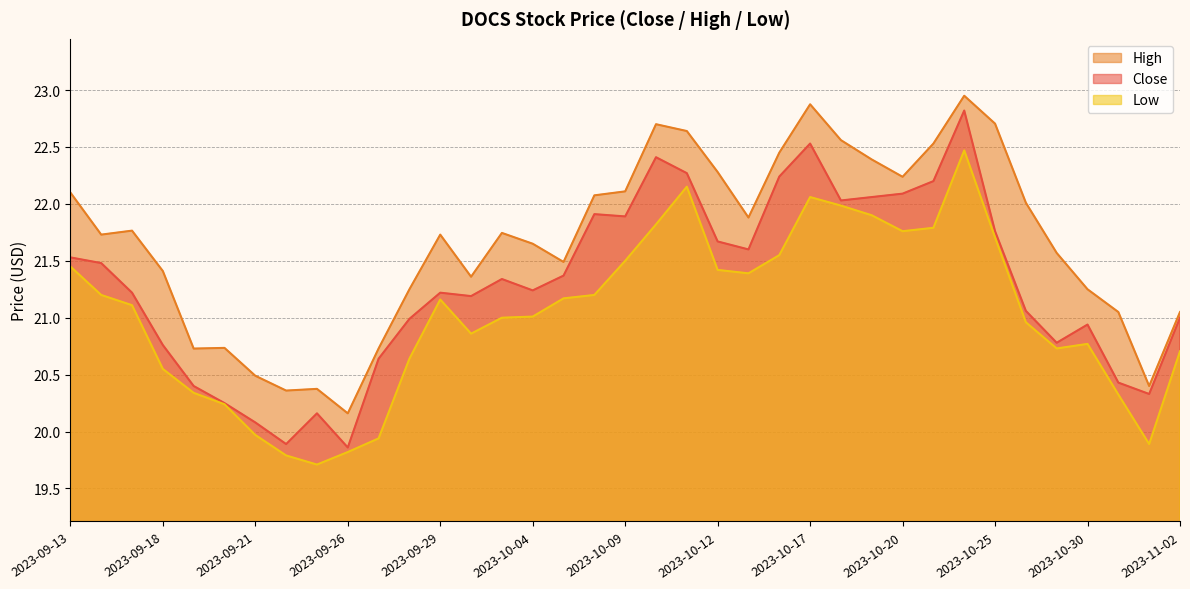

Is it true that Low equals 11.6 at 2023-10-02?

False